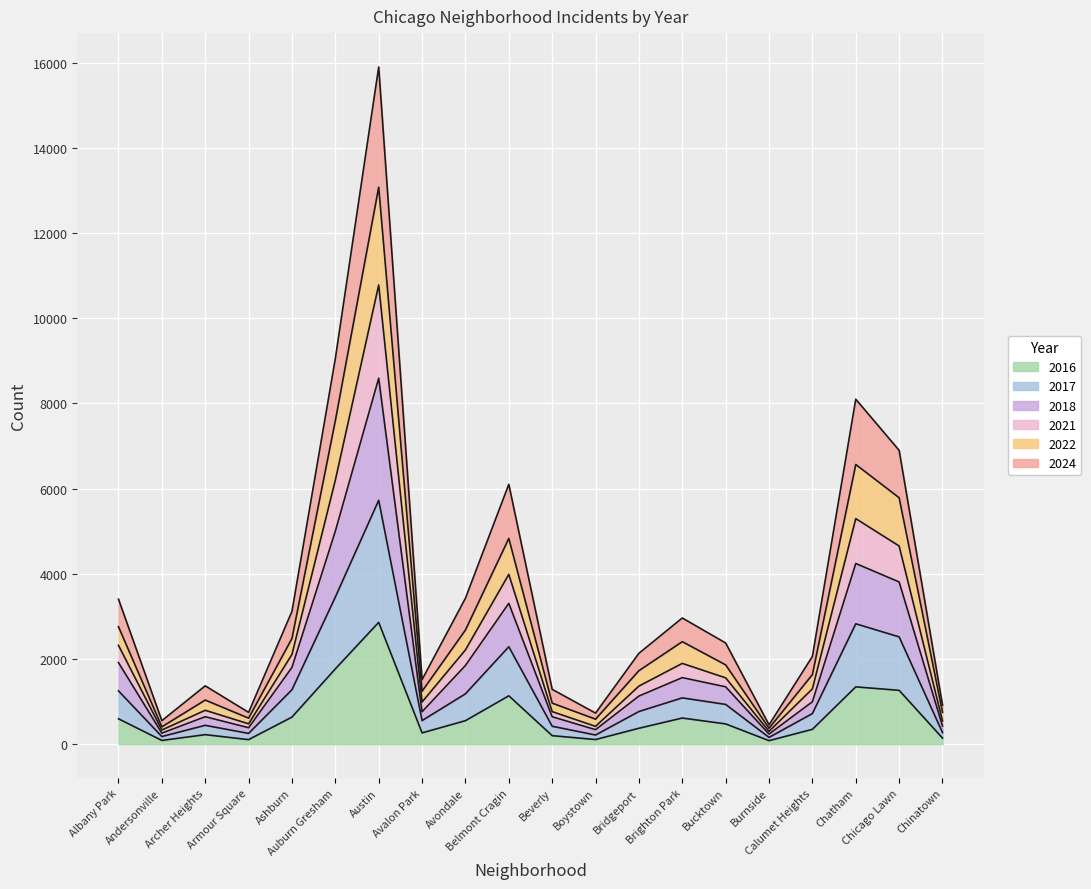

What is the label of the 3rd point from the left?

Archer Heights